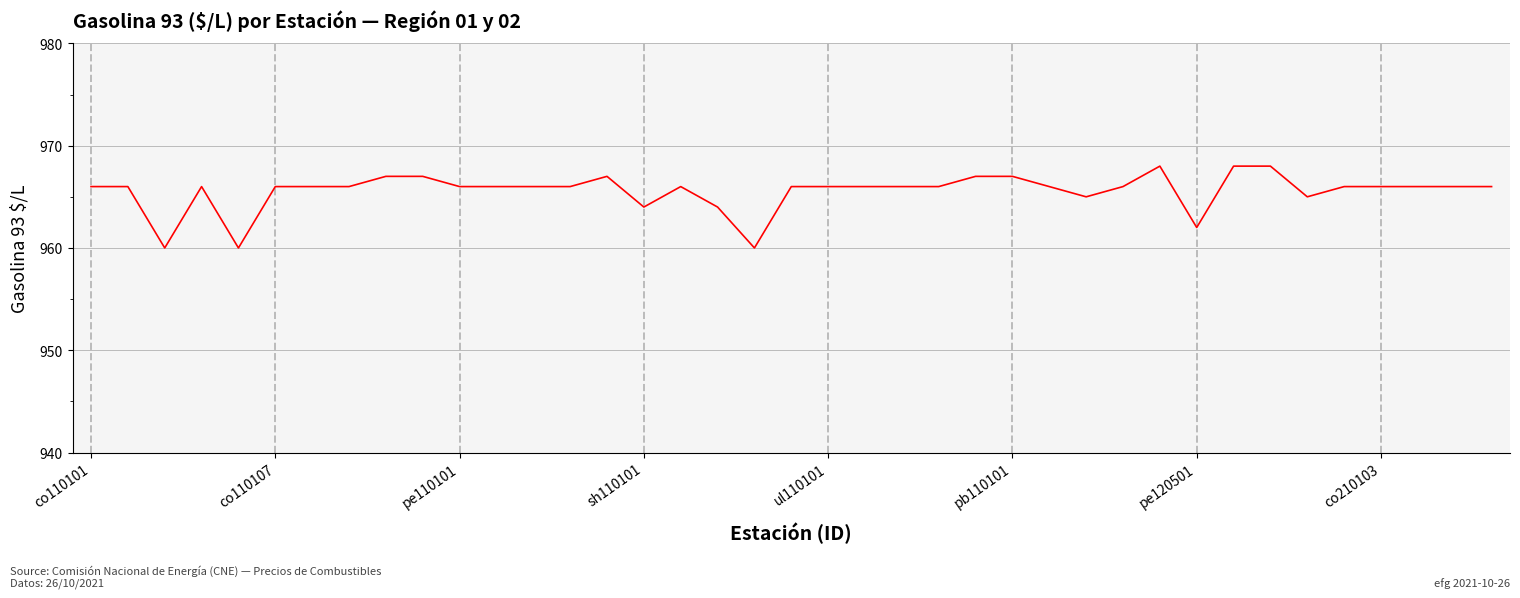

What is the minimum value shown in the chart?

960